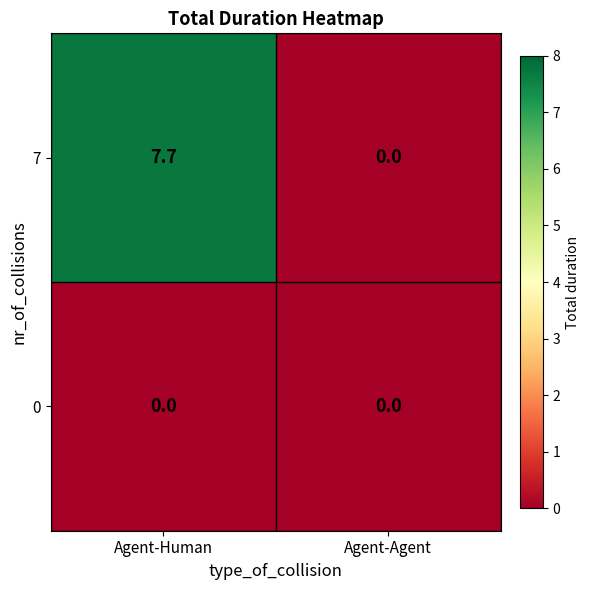

Which label corresponds to the largest value in the chart?

Agent-Human